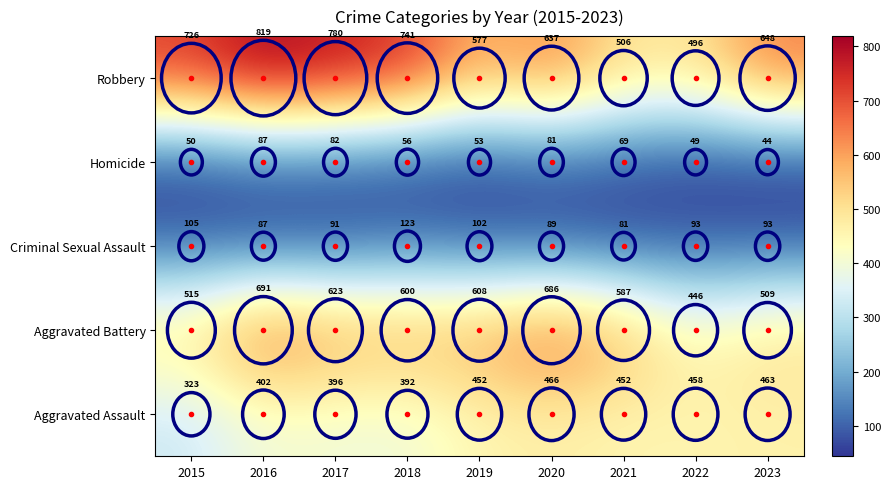

Rank the series by their maximum value, from lowest to highest.

Homicide, Criminal Sexual Assault, Aggravated Assault, Aggravated Battery, Robbery